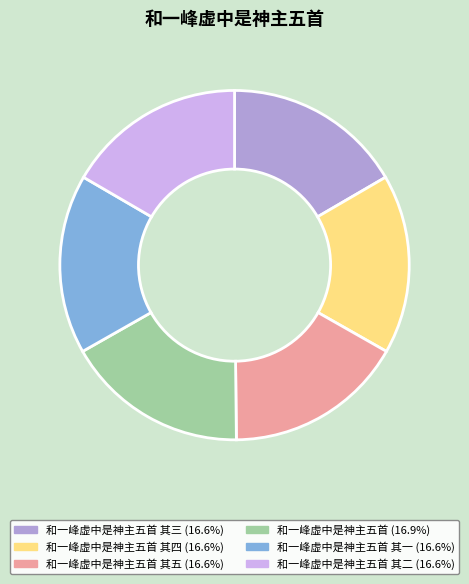

Is there a majority slice in this chart?

No